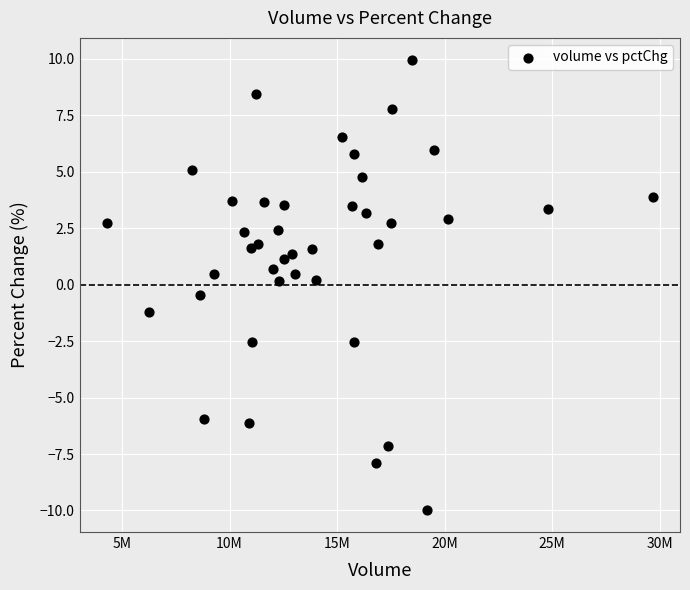

What is the range of X values (max minus min)?

25384806.0